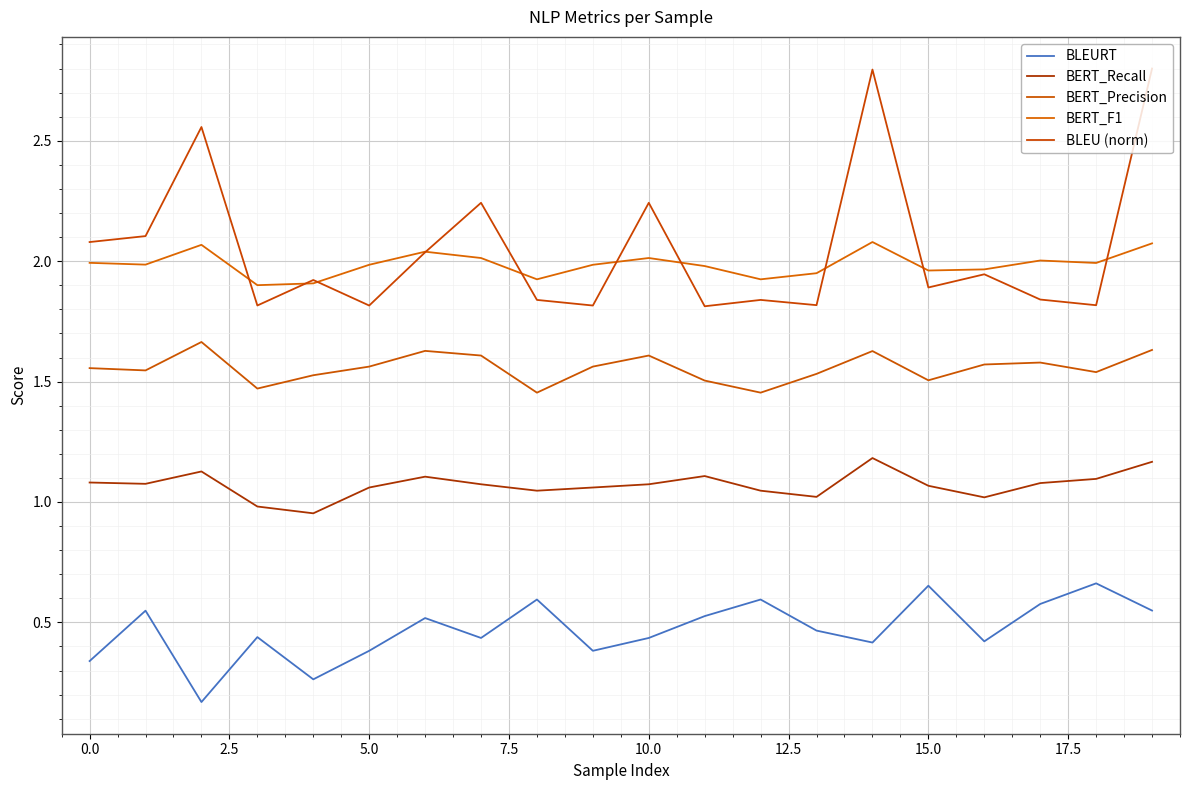

How many BERT_Precision values are between 1 and 2?

20